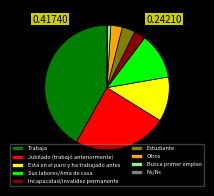

Which has a higher value, Trabaja or Sus labores/Ama de casa?

Trabaja